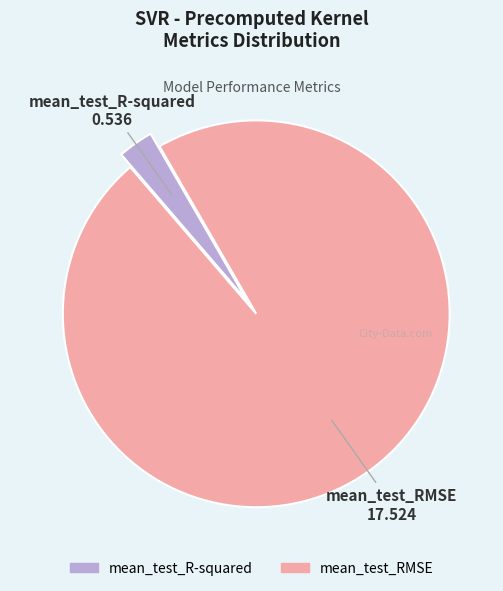

The mean_test_RMSE slice represents 82% of the pie. True or false?

False